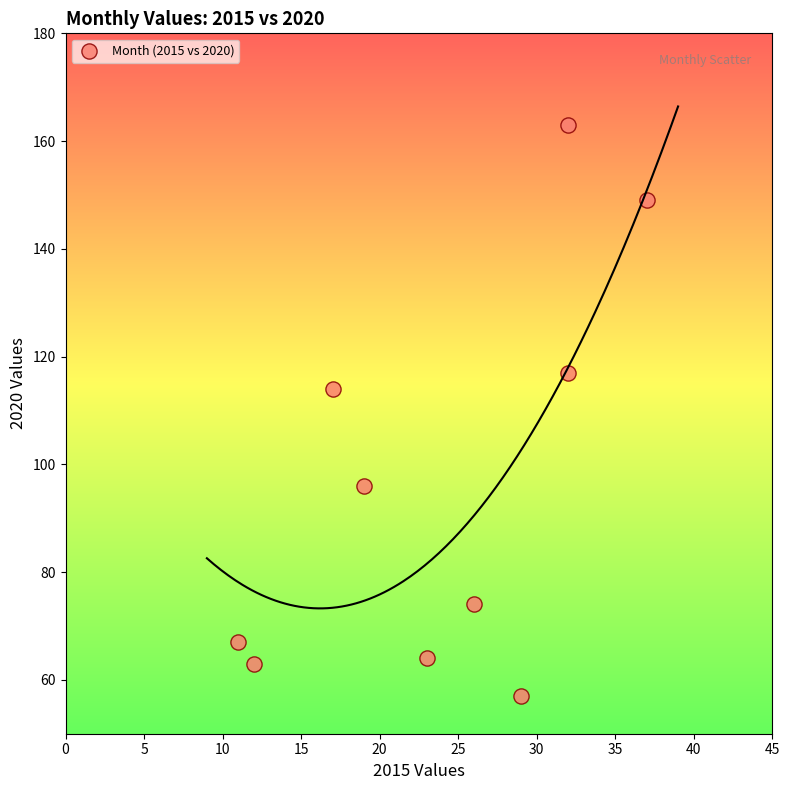

What is the range of X values (max minus min)?

26